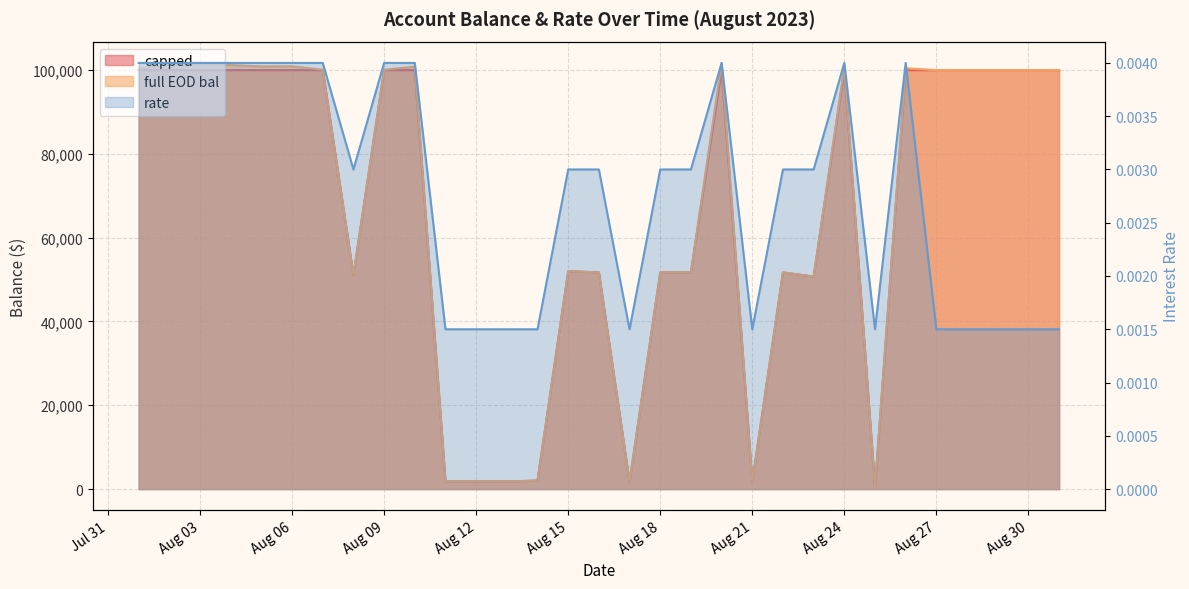

Does the chart display data point markers on the line(s)?

No